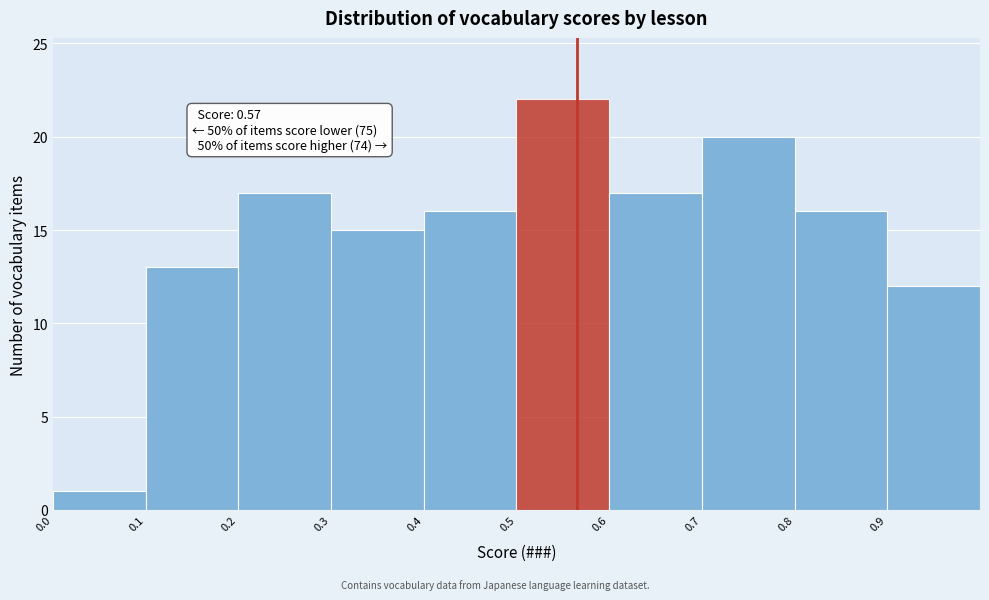

Over which range of the x-axis is the bar tallest?

0.5 to 0.6